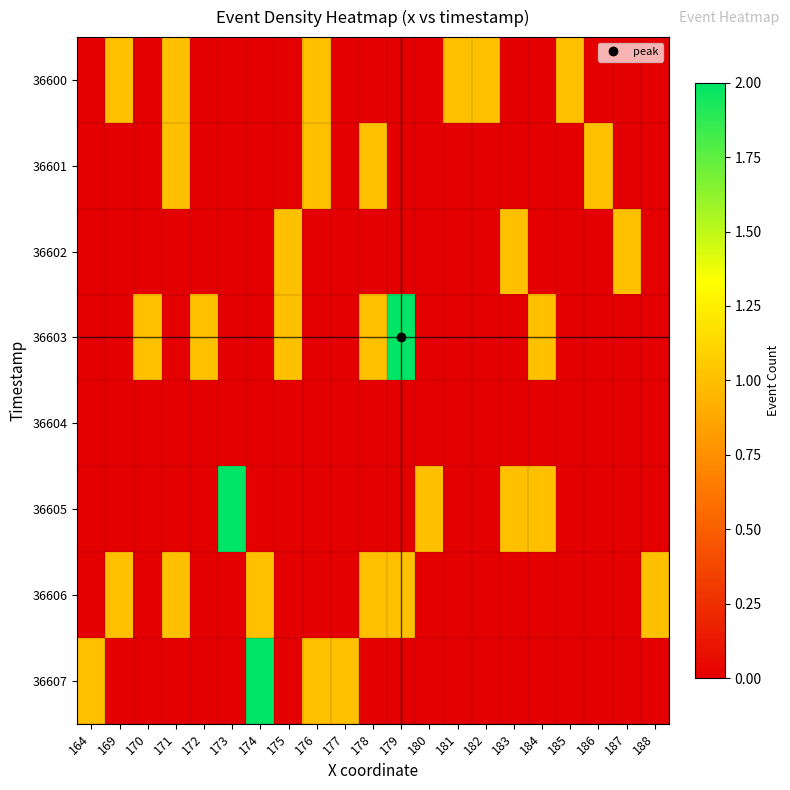

List the series in order of their peak value, highest first.

36603, 36605, 36607, 36600, 36601, 36602, 36606, 36604